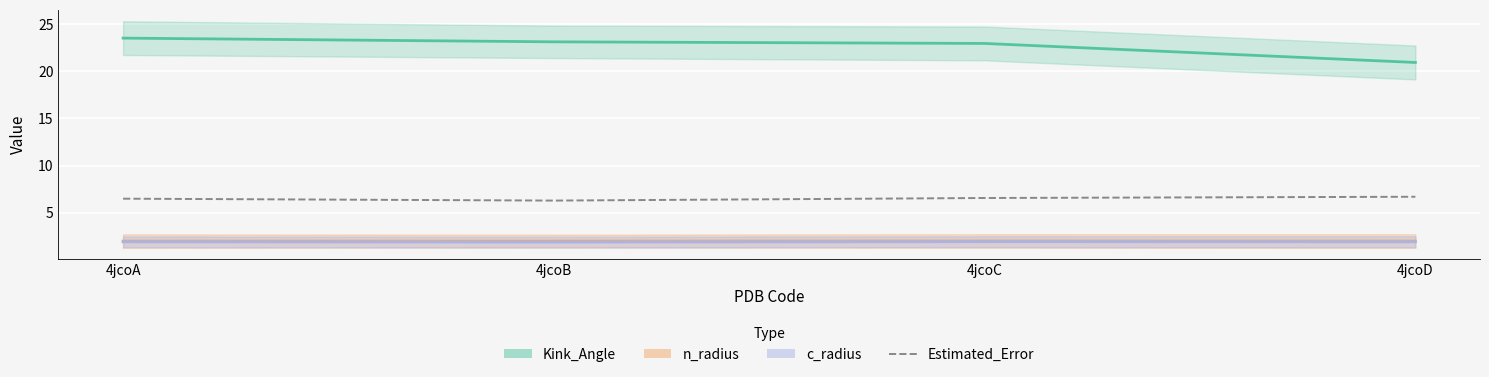

What is the value of the c_radius point at the 3rd from the left?

1.9